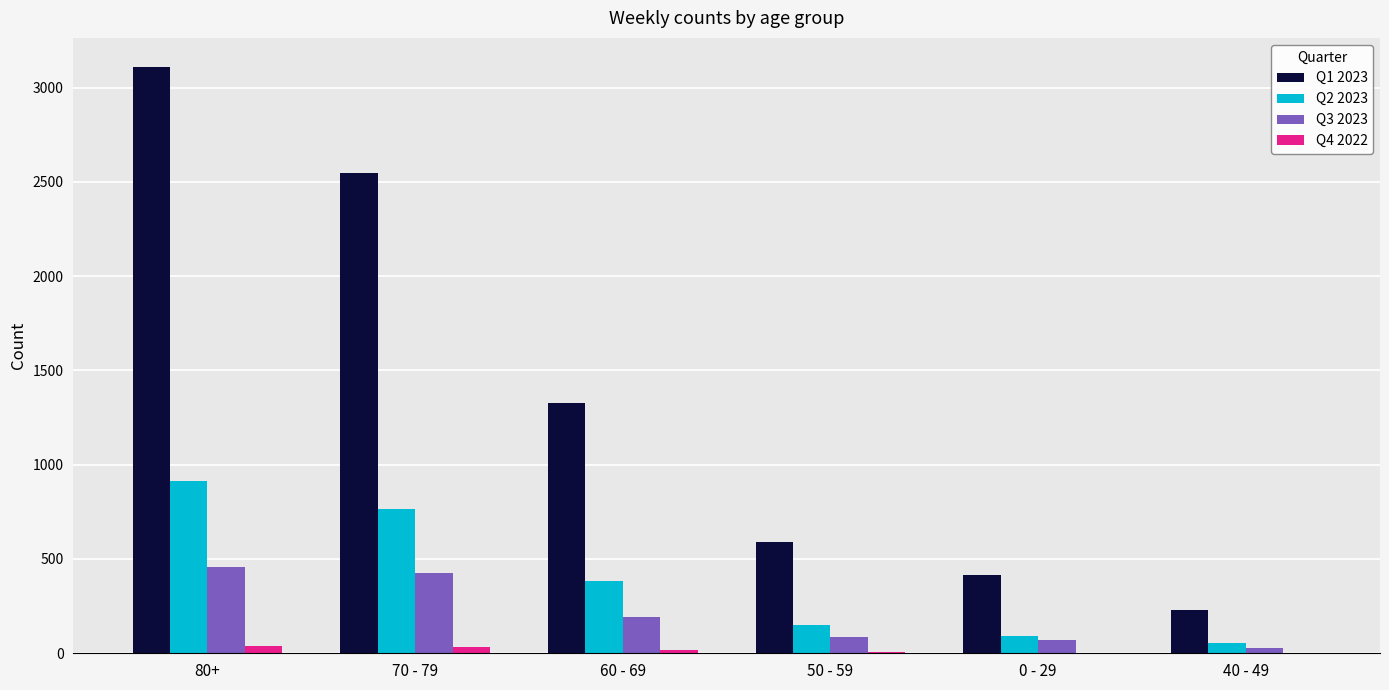

At which category is the sum across all series the highest?

80+